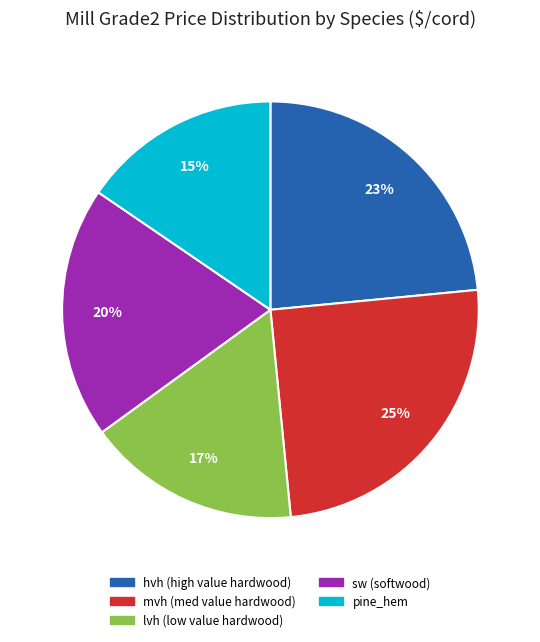

Does any single category account for the majority?

No